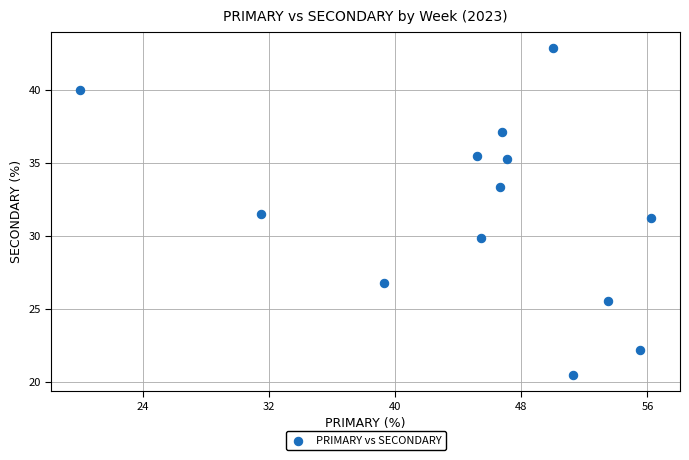

What is the range of Y values (max minus min)?

22.3